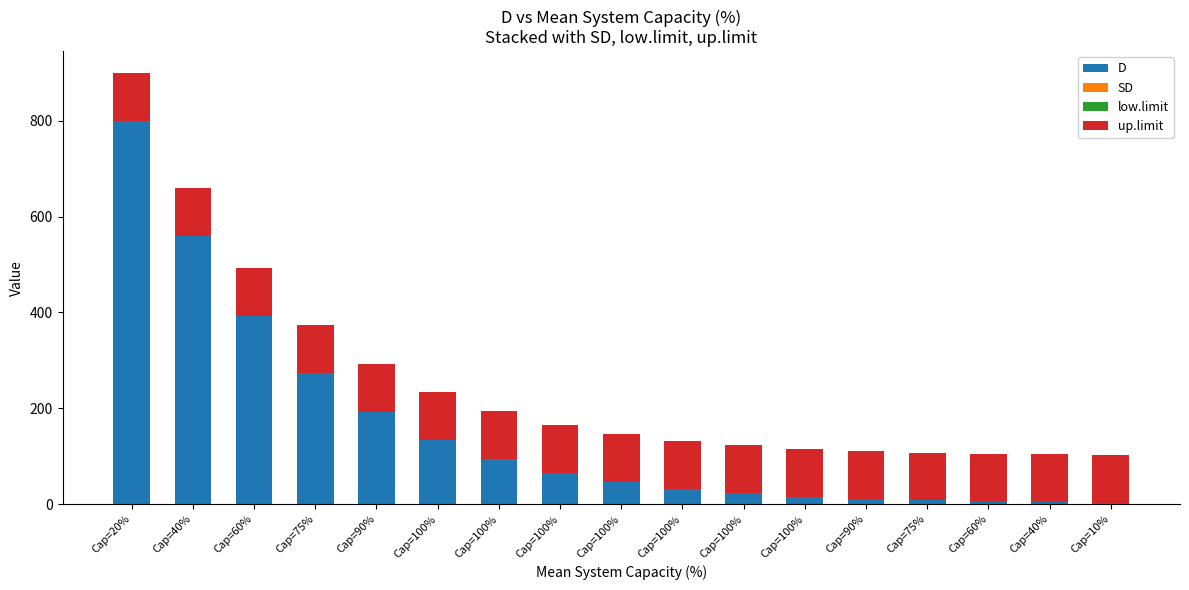

What is the total value across all series at Cap=100%?

234.5